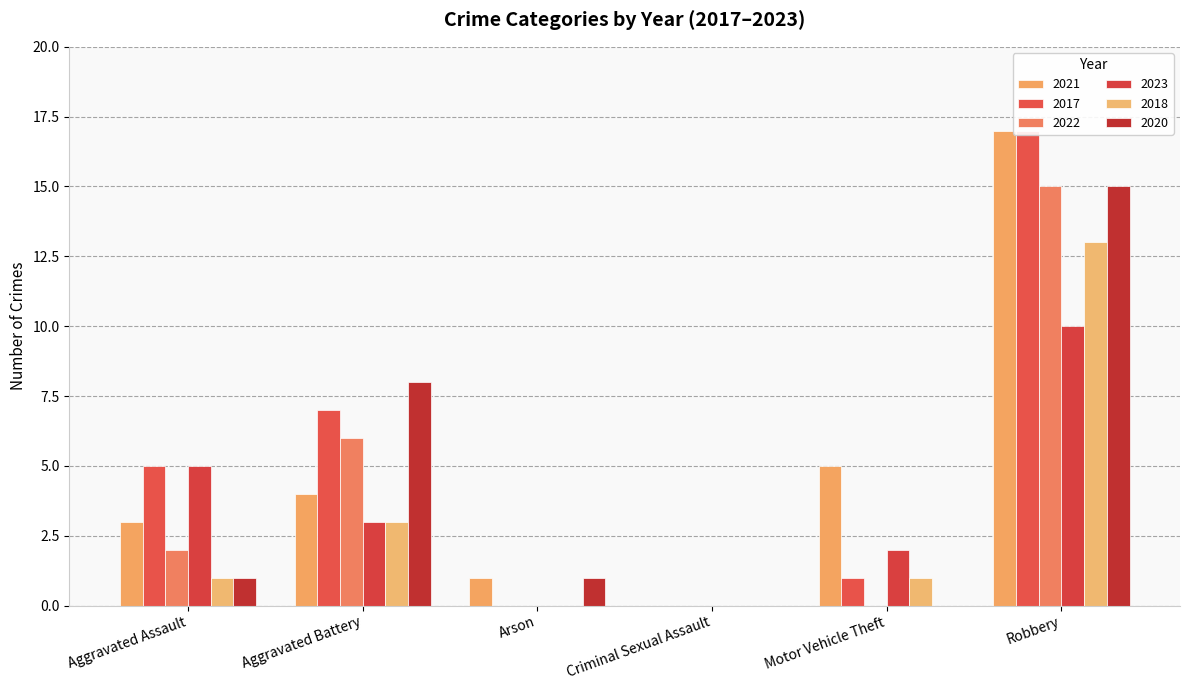

The value of 2021 at Criminal Sexual Assault is -6. True or false?

False